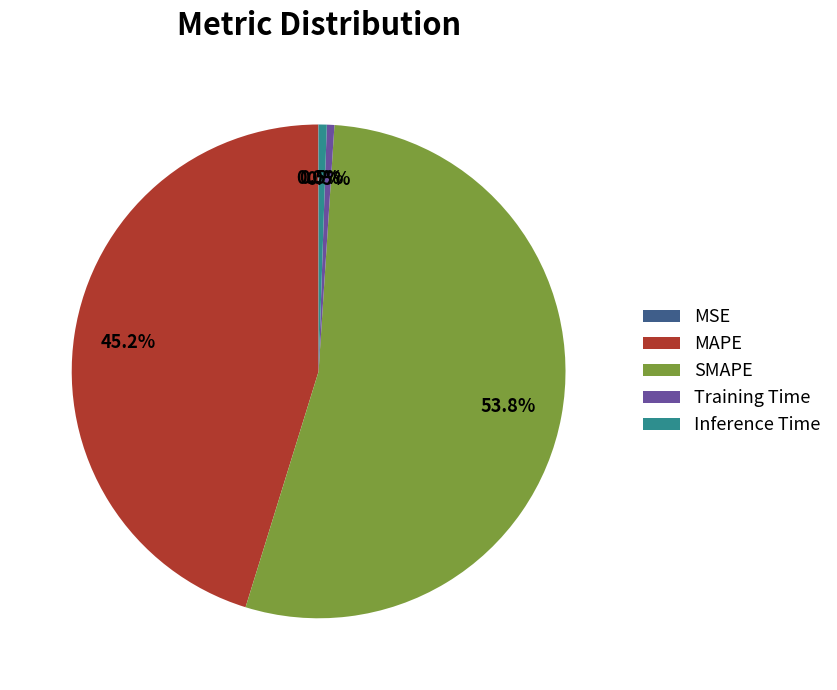

How much of the chart is everything except SMAPE?

46.2%